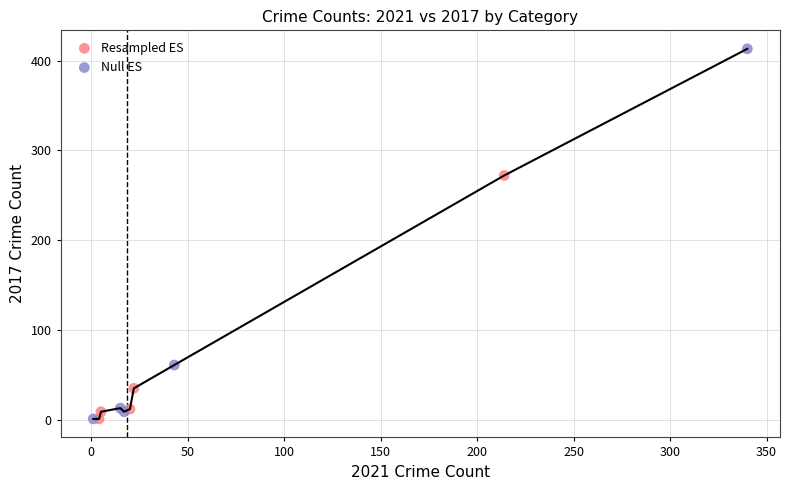

Which series has the largest Y range (max minus min)?

Null ES